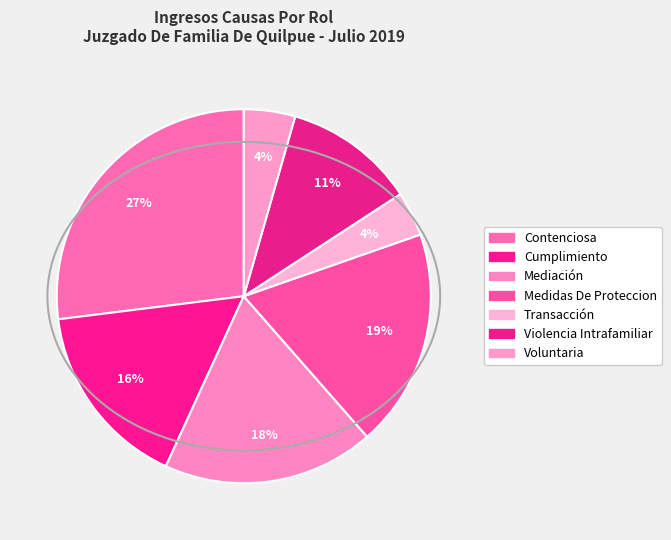

Which slice is the largest?

Contenciosa